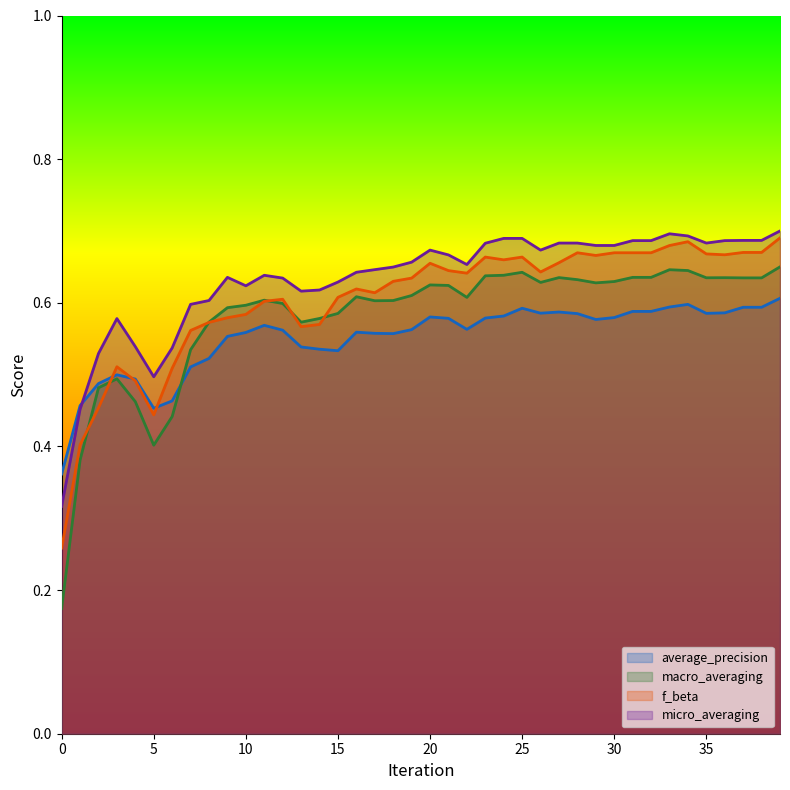

What is the difference between the maximum and minimum values in the average_precision series?

0.2